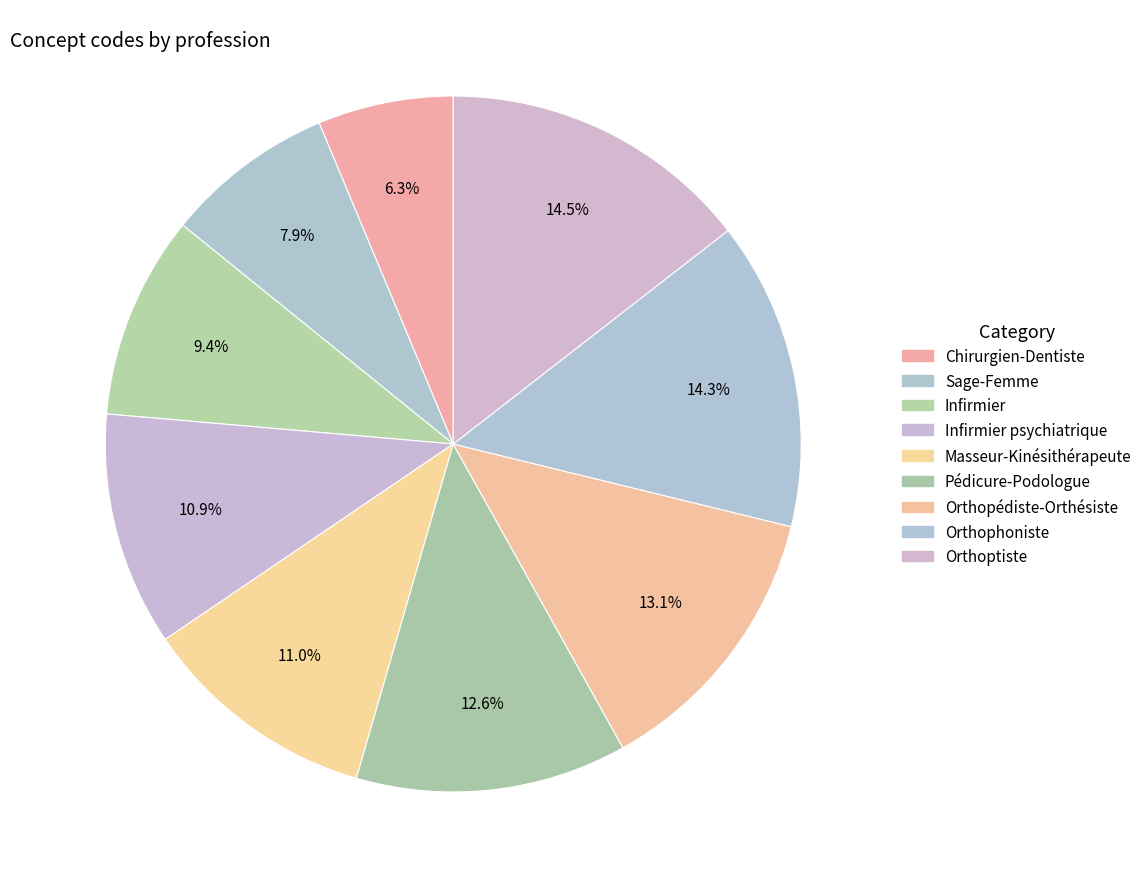

How many segments does this pie chart have?

9